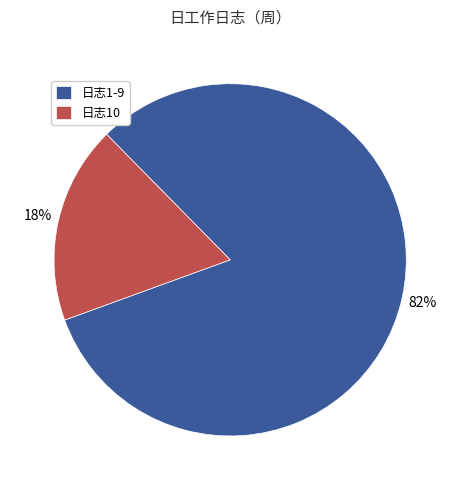

What percentage is the 日志10 slice, to the nearest percent?

18%